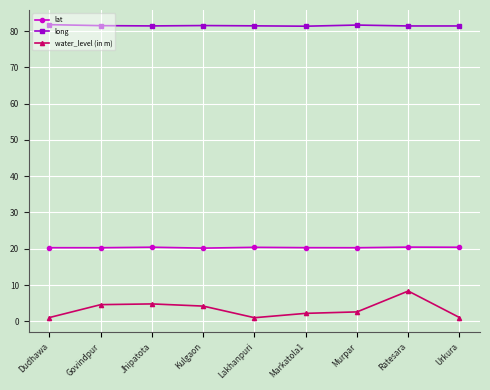

True or false: lat and water_level (in m) cross at least once.

False